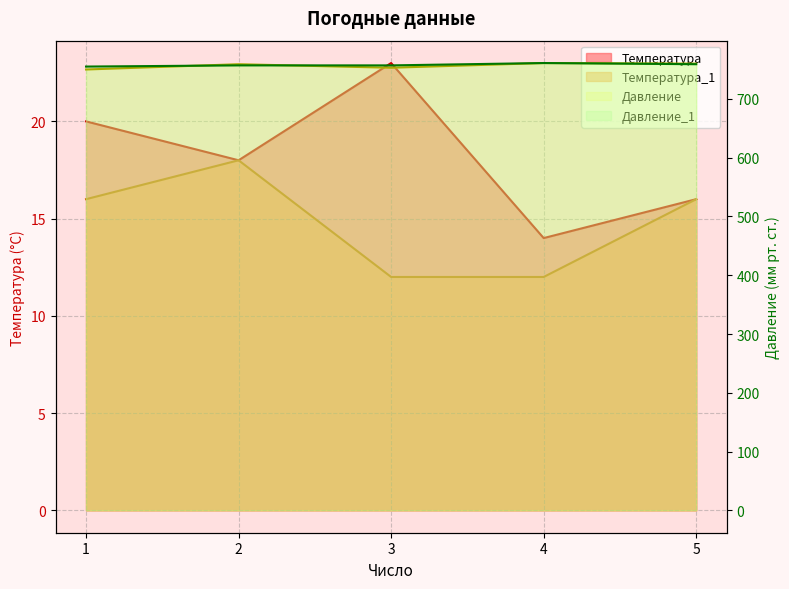

Where do Давление_1 and Давление first cross each other?

1 and 2